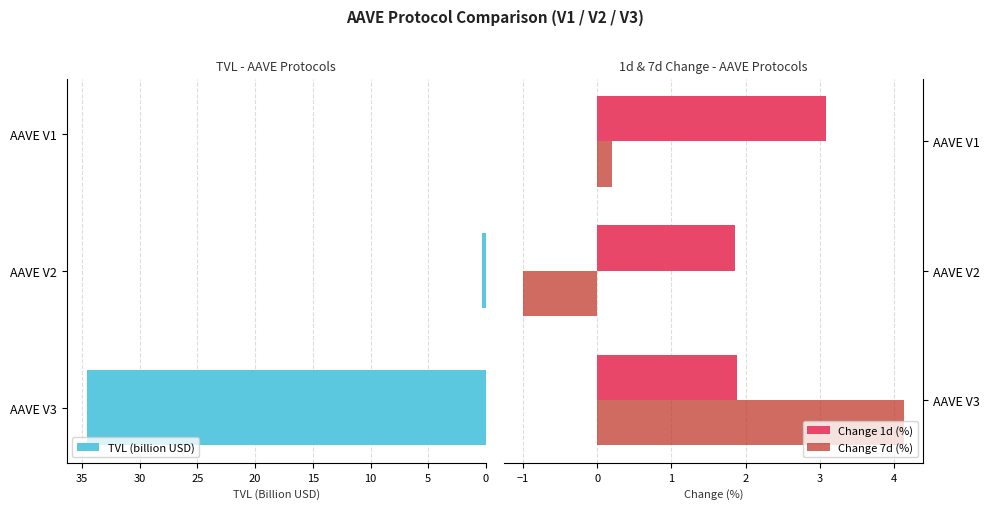

Reading left to right, transcribe all the data shown in this chart.

TVL (billion USD): 34.6	0.3	0.0
Change 1d (%): 1.9	1.9	3.1
Change 7d (%): 4.1	-1.0	0.2